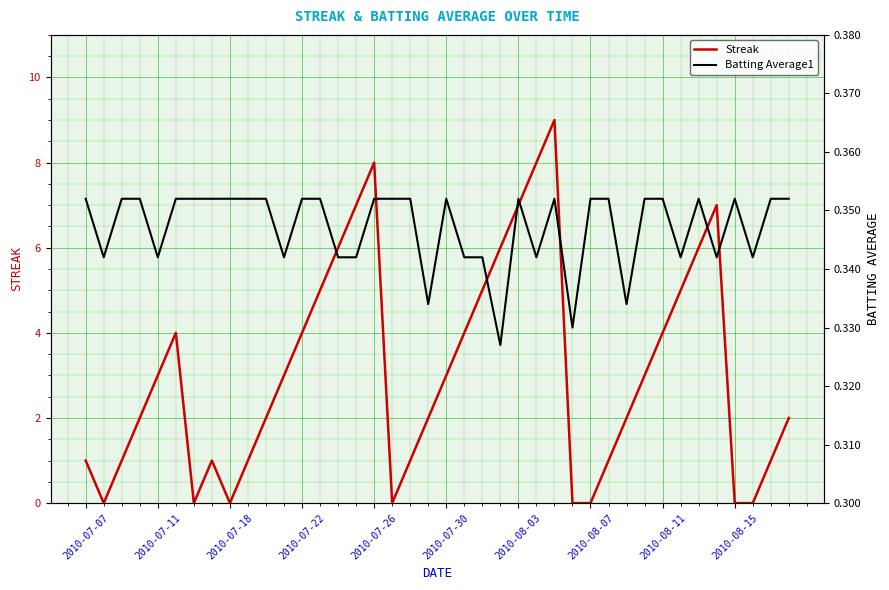

What is the maximum value for Streak?

9